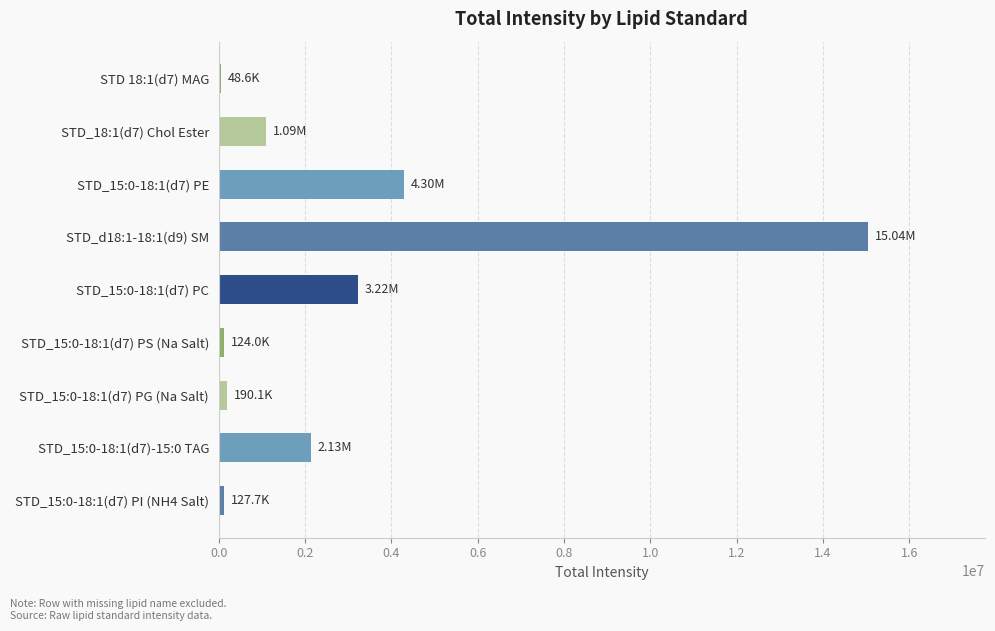

What is the change in value from STD_d18:1-18:1(d9) SM to STD_15:0-18:1(d7)-15:0 TAG?

-12910441.7